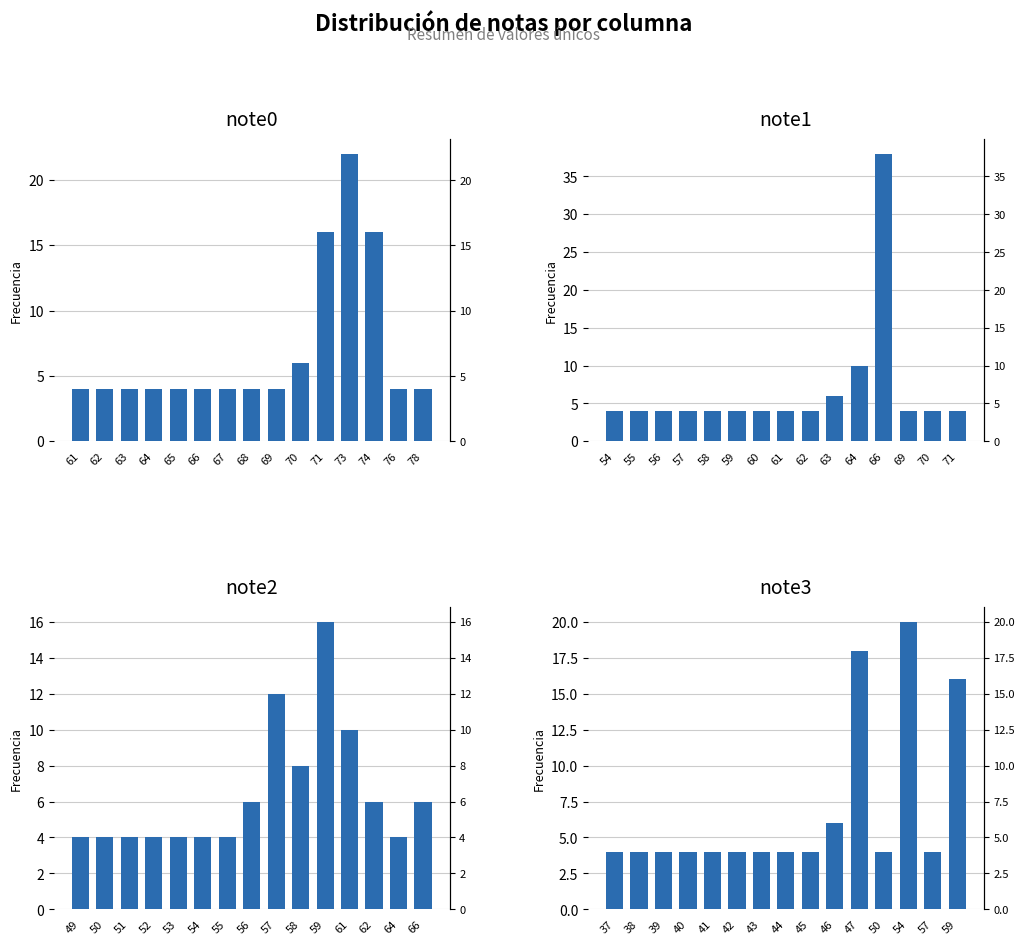

Which label corresponds to the smallest value in the chart?

61